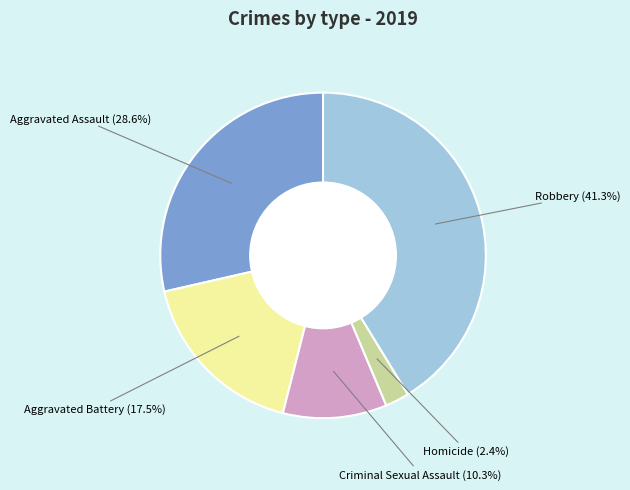

Is there a majority slice in this chart?

No